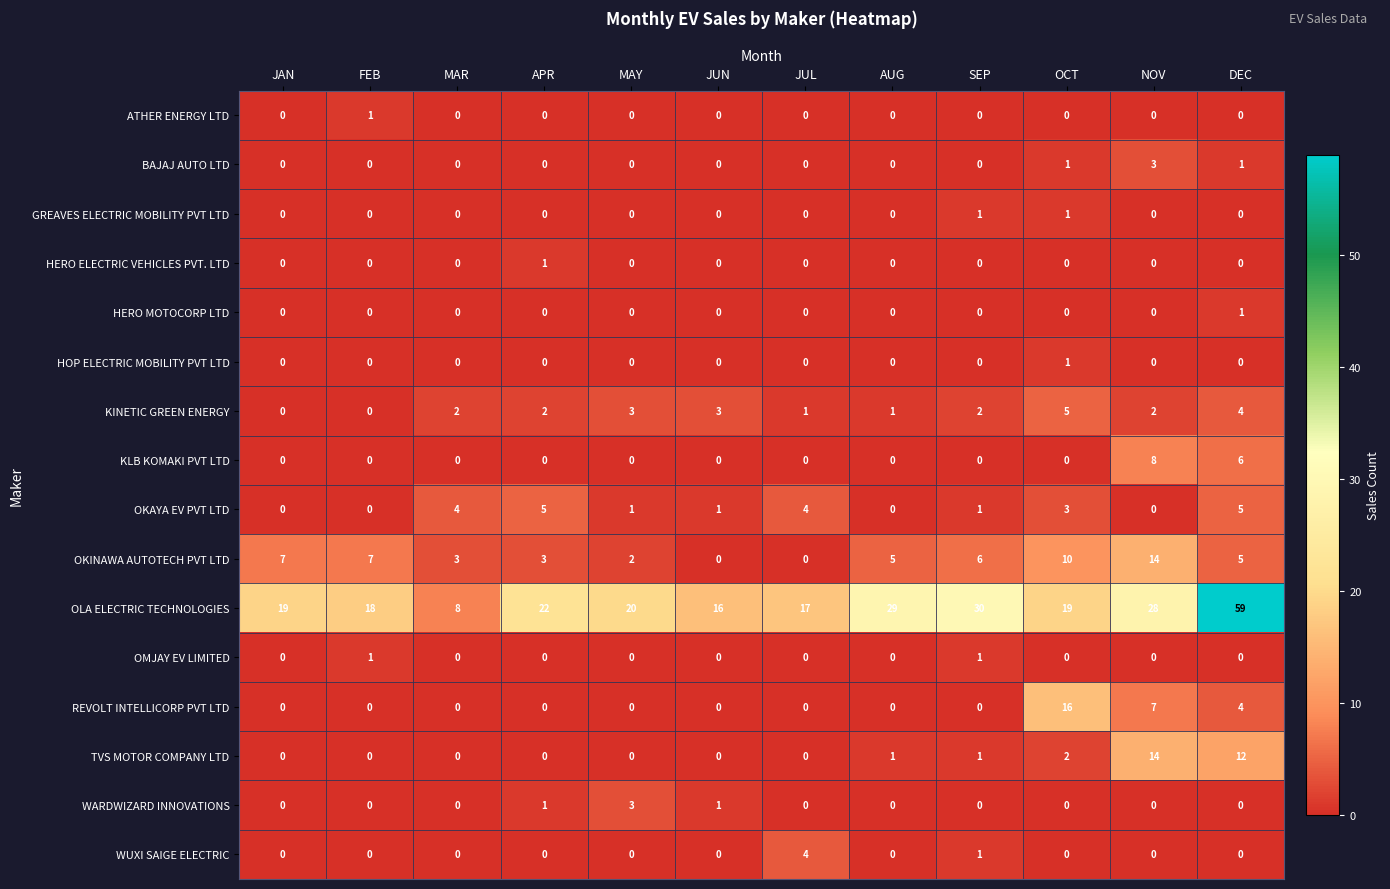

Which series has the largest total across all categories?

OLA ELECTRIC TECHNOLOGIES